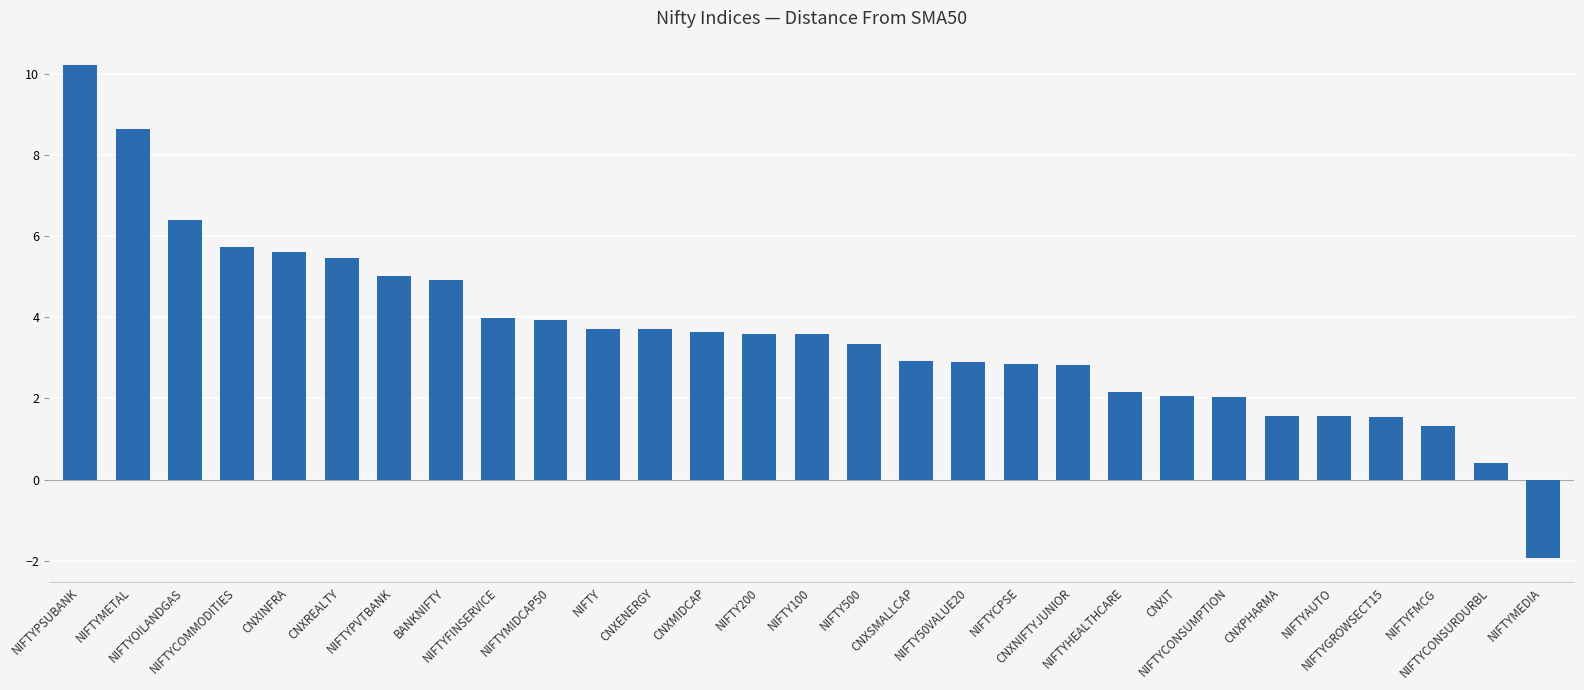

What is the smallest value displayed?

-1.9